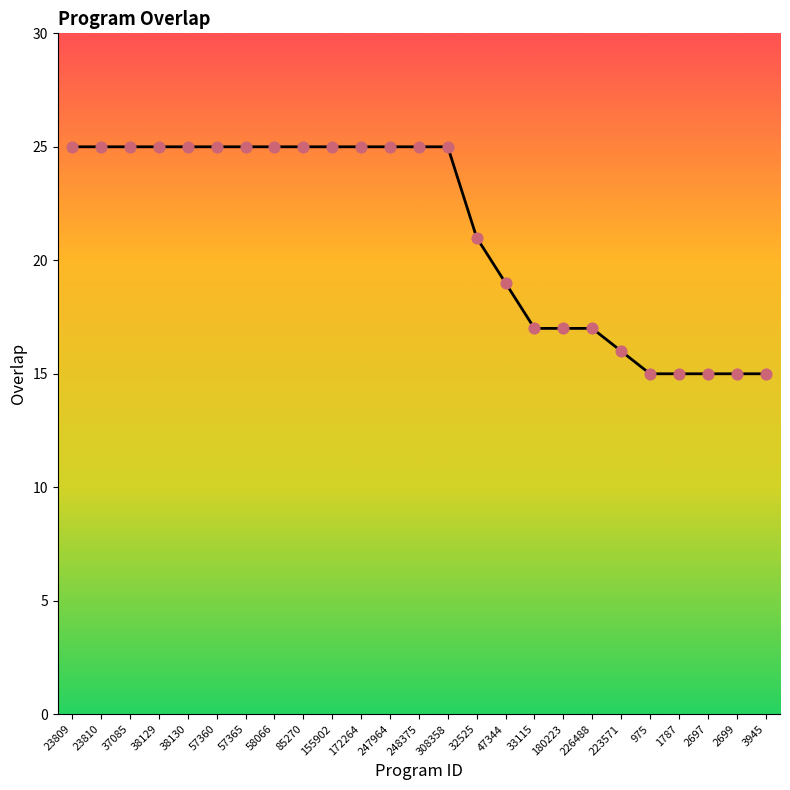

Approximately how many times larger is the value at 172264 compared to 38129?

1.0